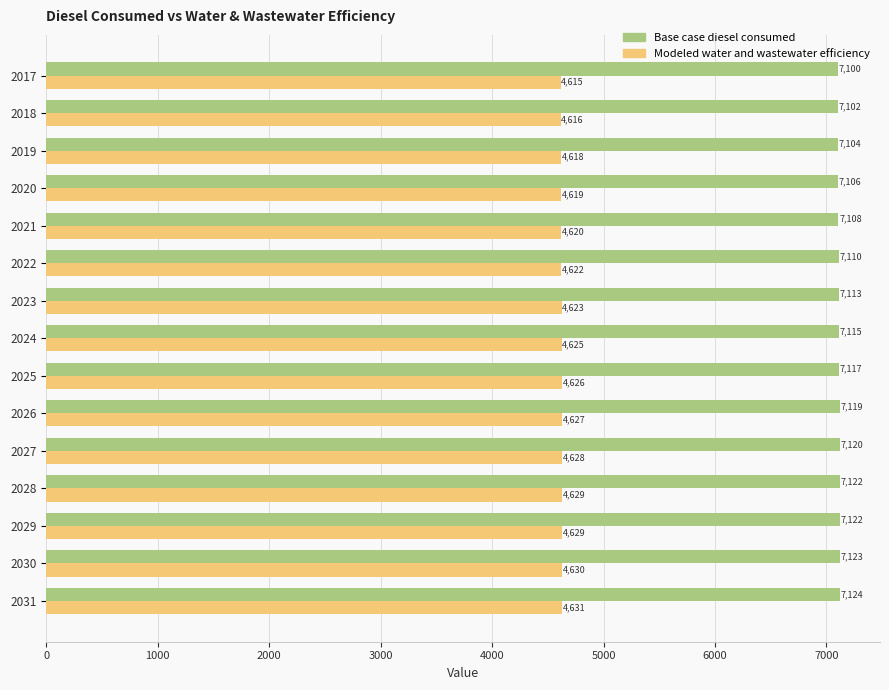

Rank the series by their maximum value, from lowest to highest.

Modeled water and wastewater efficiency, Base case diesel consumed